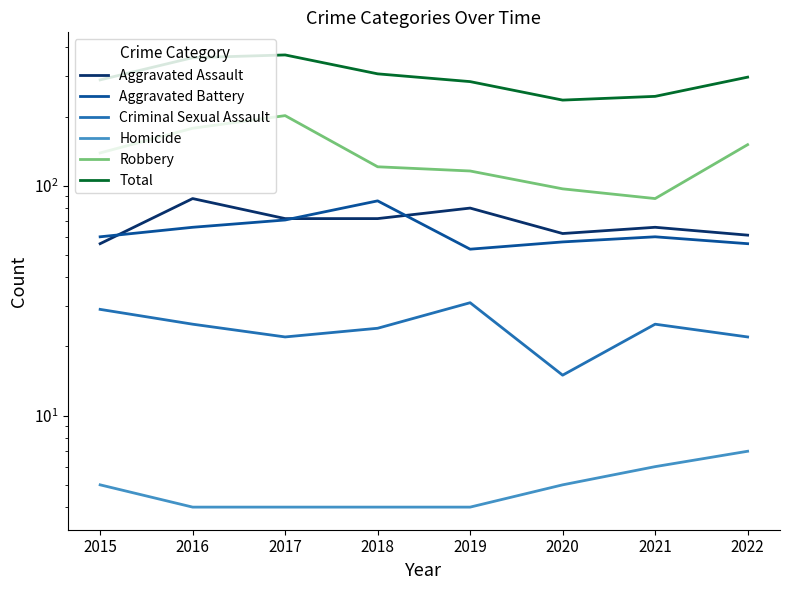

Where is Aggravated Battery nearest to the value 69?

2017